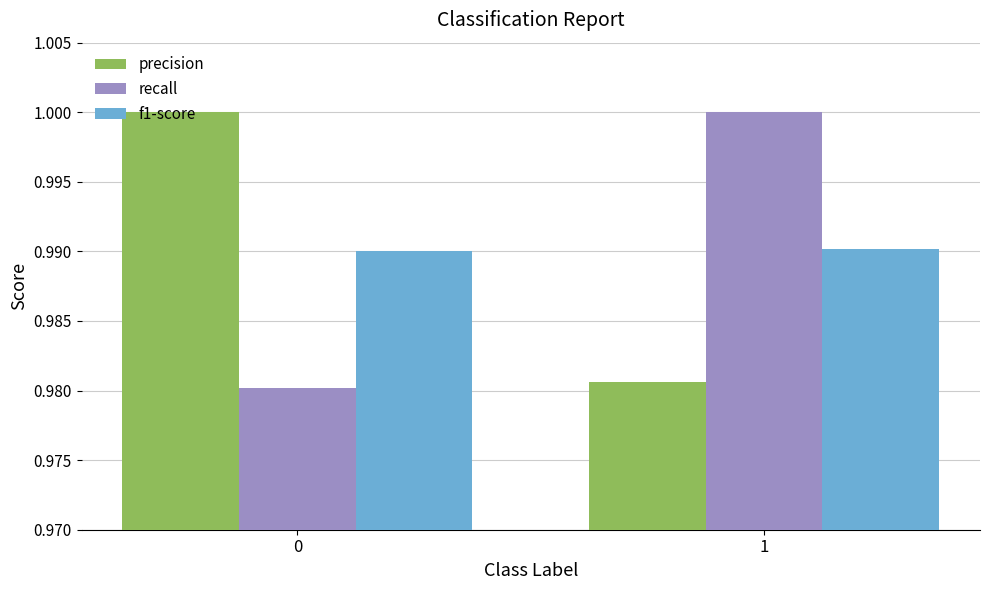

What are all the series names shown in the legend?

precision, recall, f1-score